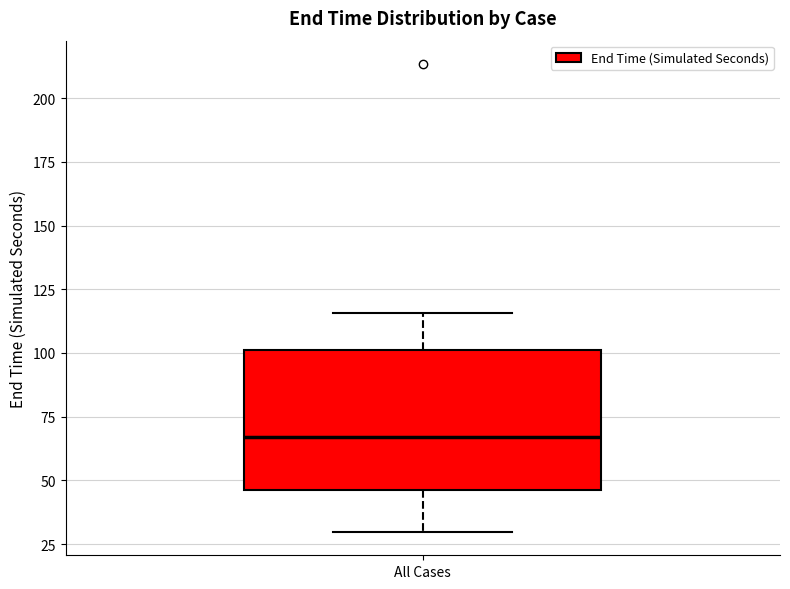

Transcribe this box plot: give where the median line is, the range the box spans, and where the two whiskers end, as read against the y-axis. The values are not printed on the chart, so give them approximately, as read against the axis.

median 65, box 45 to 100, whiskers 30 to 115